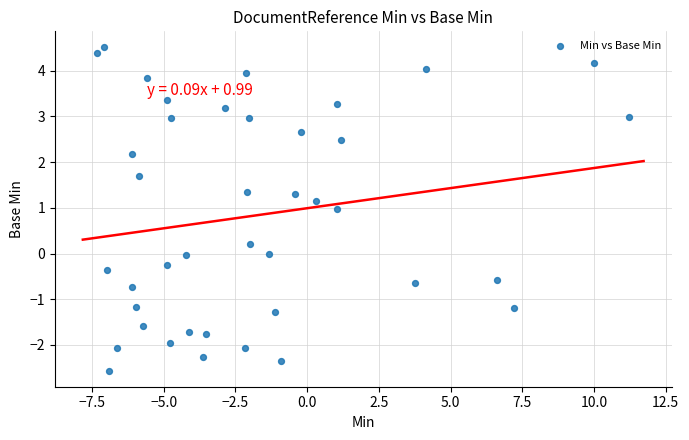

What is the range of X values (max minus min)?

18.5